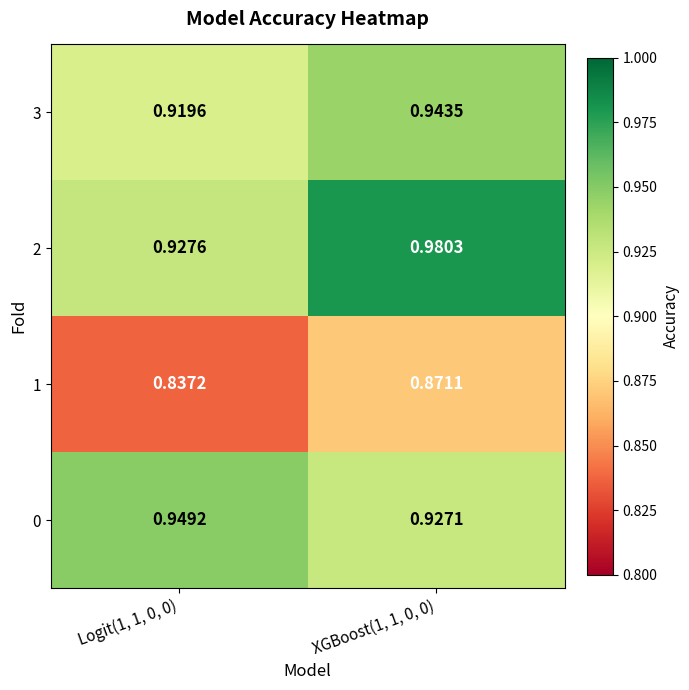

Which series changed the most between Logit(1, 1, 0, 0) and XGBoost(1, 1, 0, 0)?

2